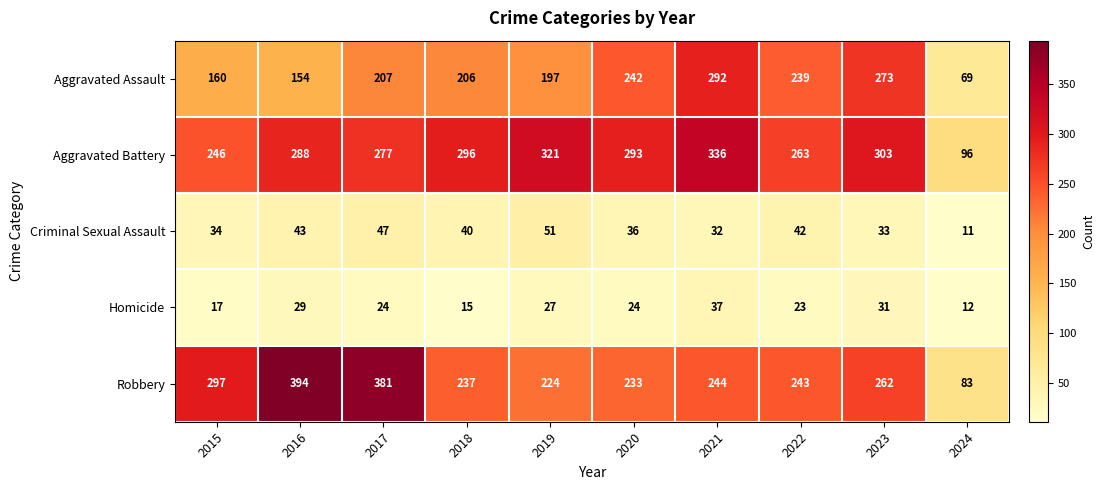

At how many categories does at least one series exceed 235?

9